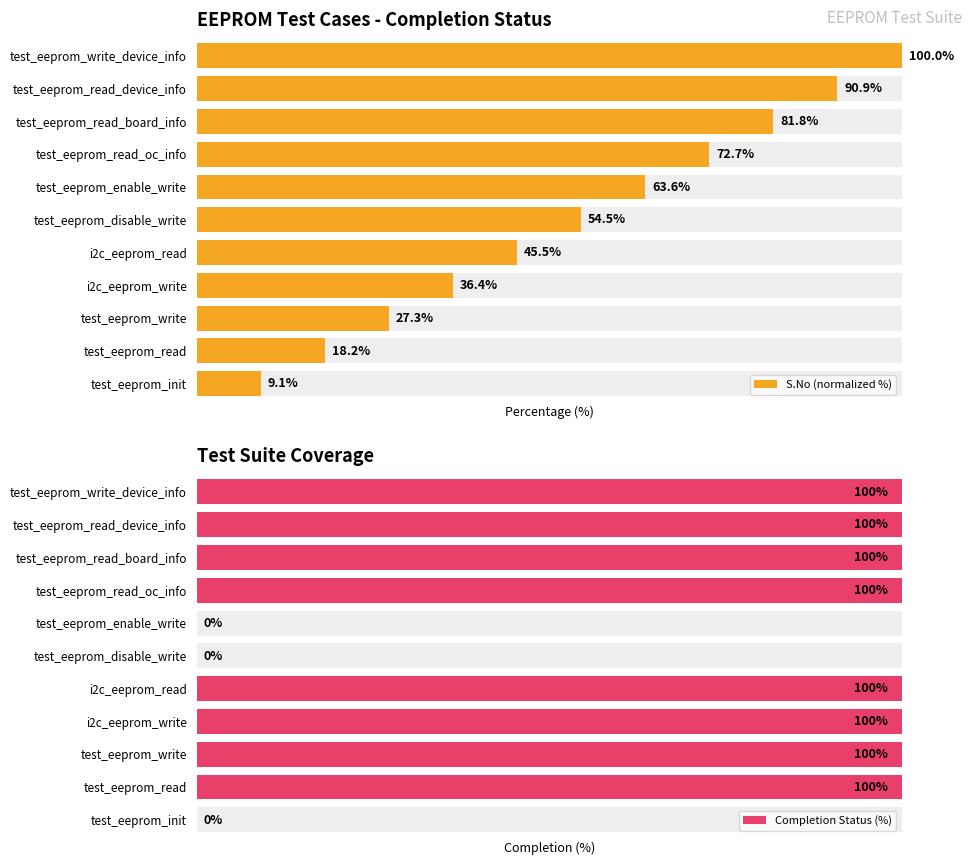

What is the difference between the highest and lowest values at test_eeprom_read_device_info?

9.1